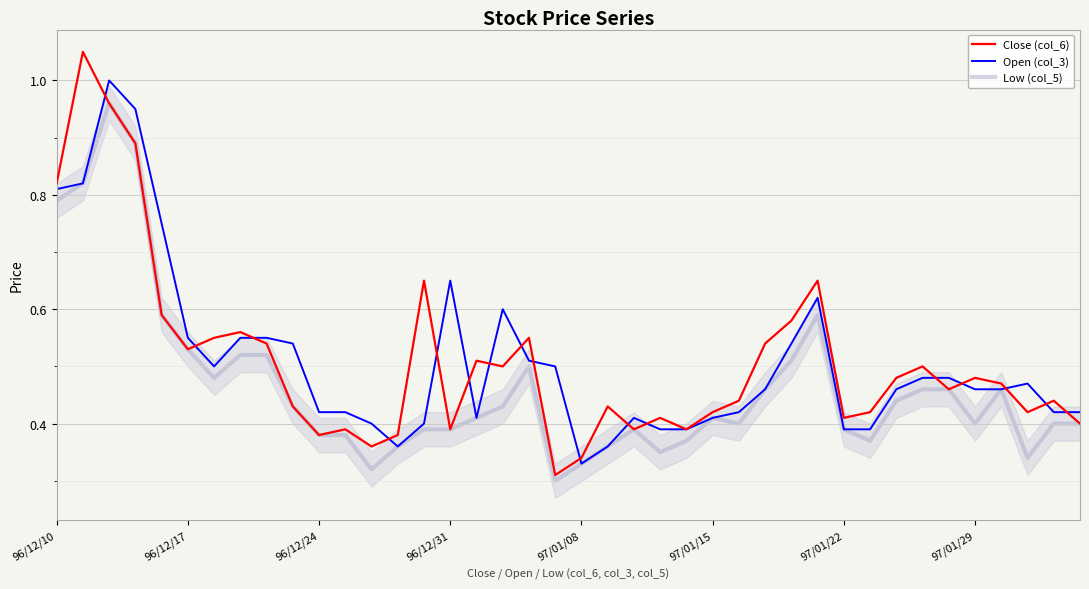

Rank the series by their maximum value, from lowest to highest.

Low (col_5), Open (col_3), Close (col_6)